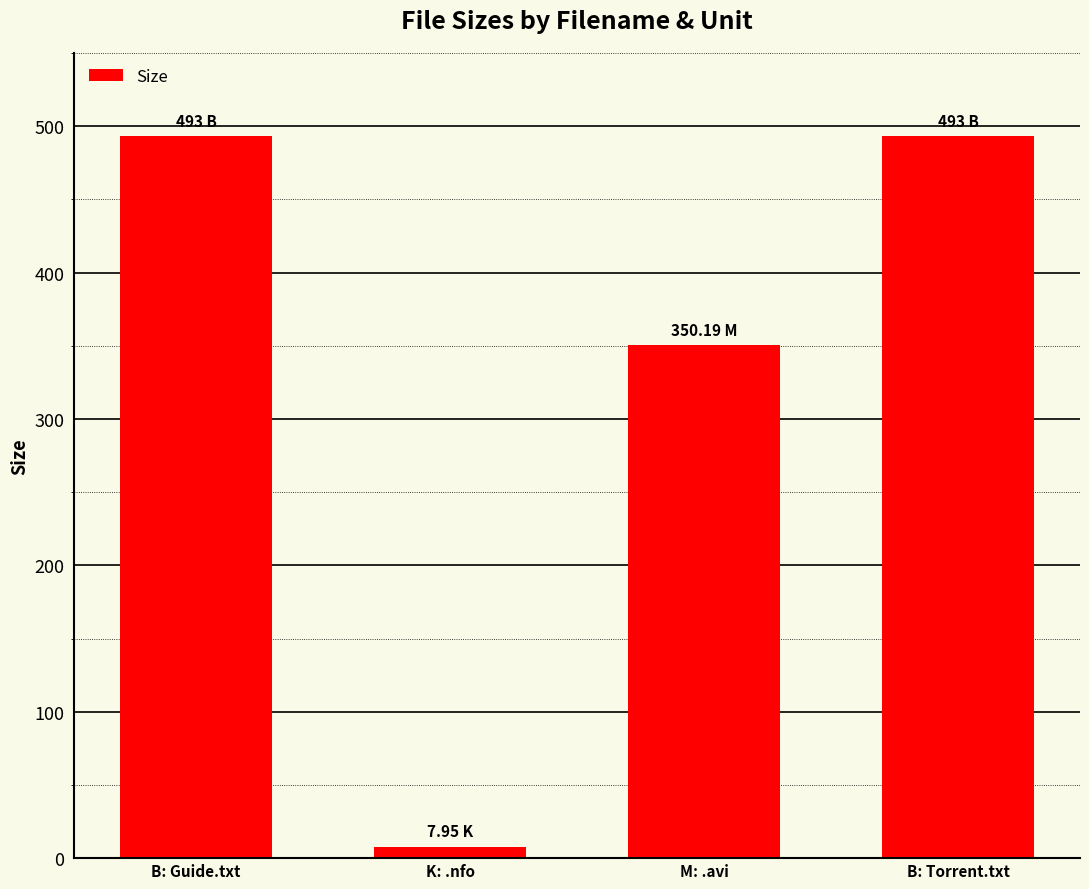

Are the bars horizontal?

No